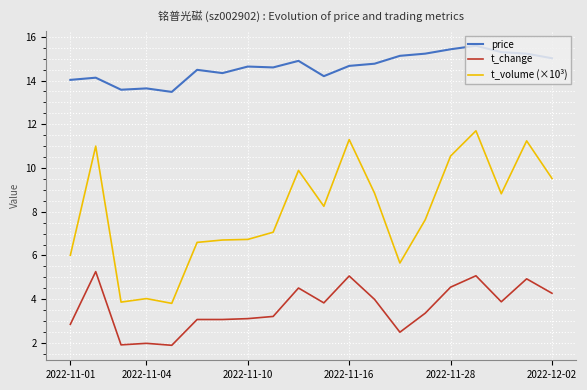

How many lines are shown in the chart?

3